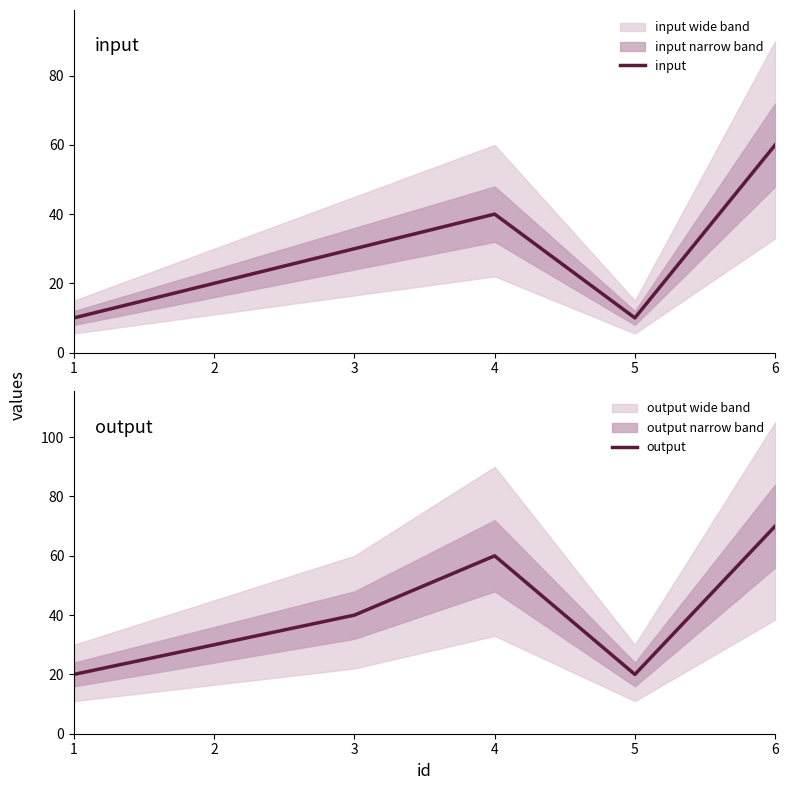

What is the spread (max minus min) of values at 2?

10